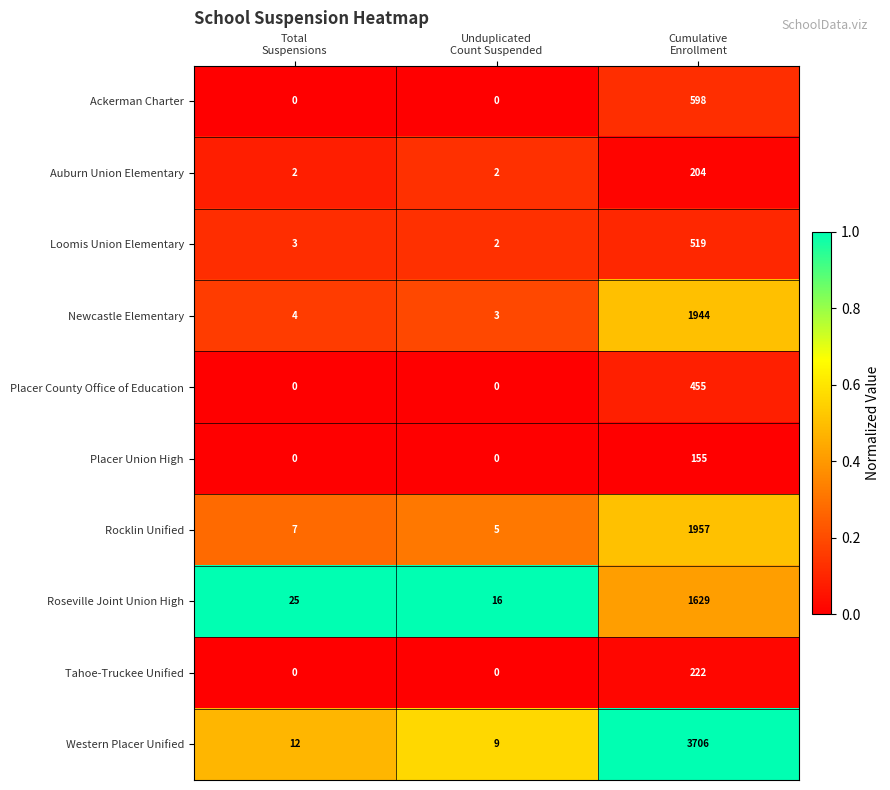

At how many categories does at least one series exceed 0?

3